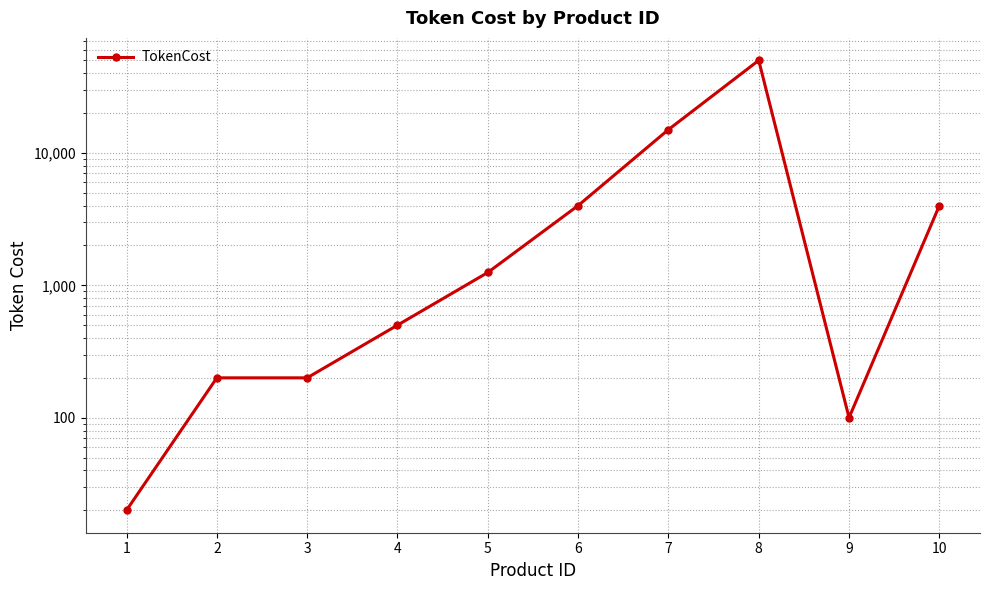

The chart shows a value of 31 at 1. True or false?

False